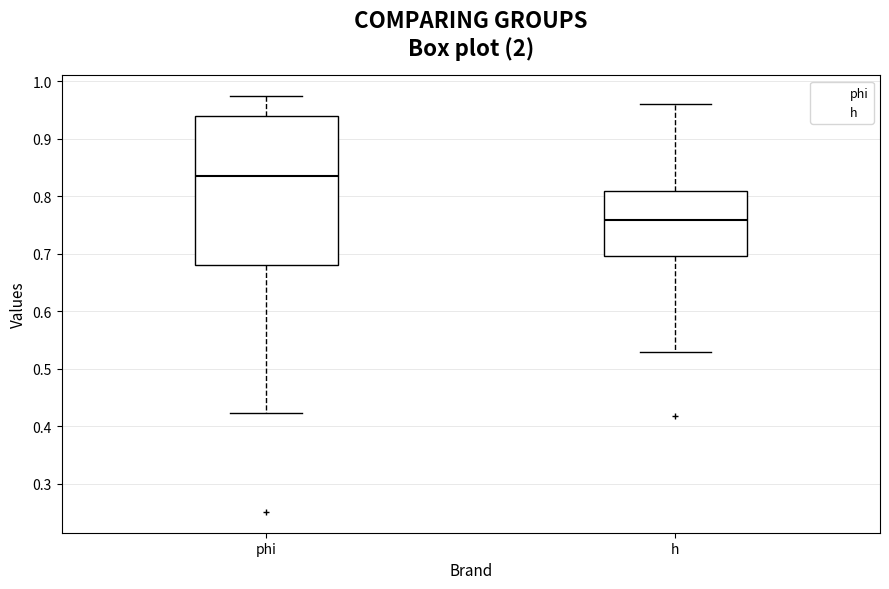

Reading left to right, transcribe this box plot: for each box, give where its median line is, the range the box spans, and where its two whiskers end, as read against the y-axis. The values are not printed on the chart, so give them approximately, as read against the axis.

phi: median 0.83, box 0.68 to 0.94, whiskers 0.42 to 0.97
h: median 0.76, box 0.70 to 0.81, whiskers 0.53 to 0.96